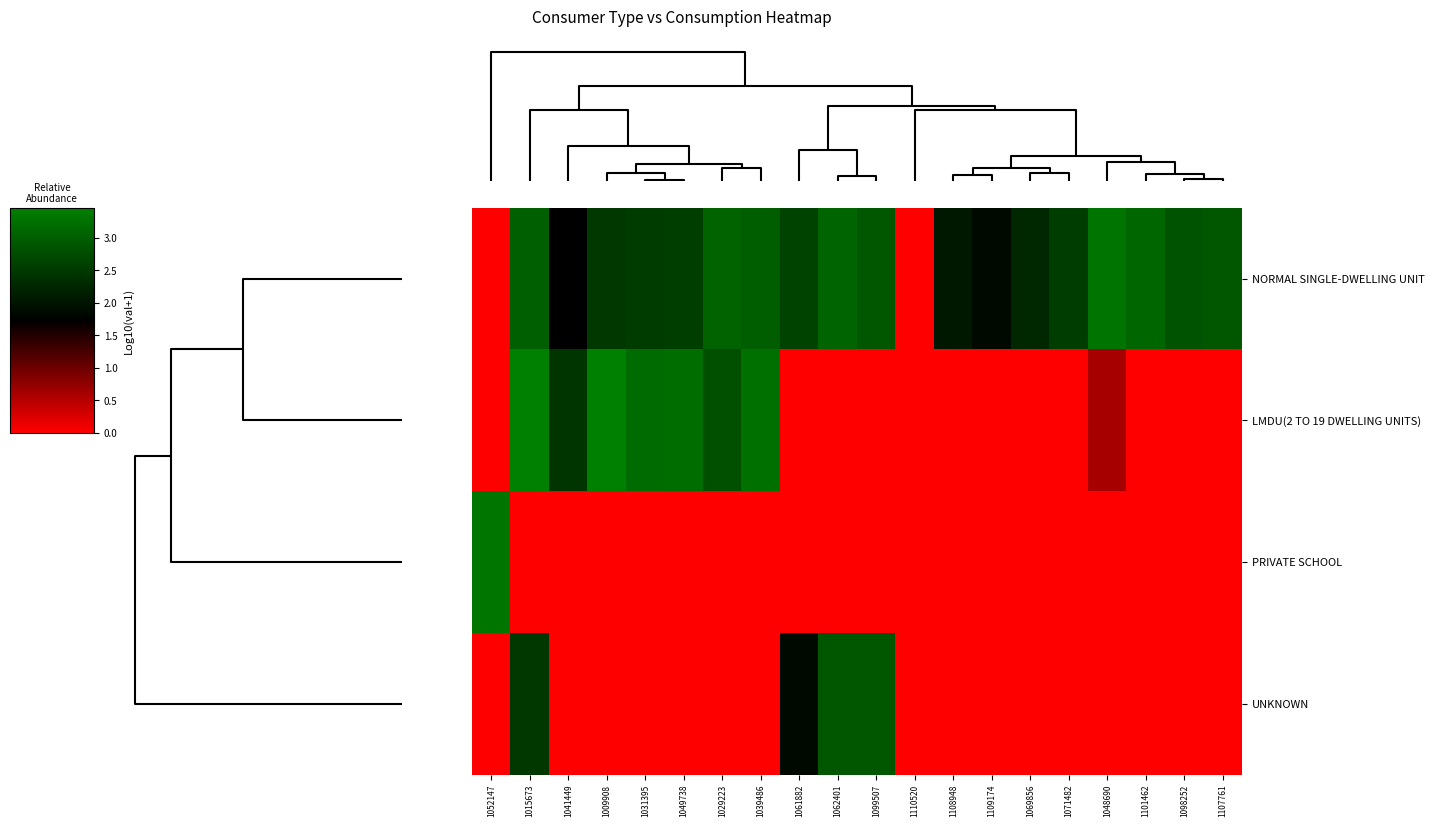

Reading left to right, what are all the values shown in this chart?

NORMAL SINGLE-DWELLING UNIT: 1052147=0.0	1015673=3.0	1041449=1.7	1009908=2.5	1031395=2.5	1049738=2.6	1029223=3.1	1039486=3.0	1061882=2.6	1062401=3.1	1099507=2.9	1110520=0.0	1108948=2.1	1109174=1.9	1069856=2.3	1071482=2.6	1048690=3.3	1101462=3.1	1098252=2.9	1107761=2.9
LMDU(2 TO 19 DWELLING UNITS): 1052147=0.0	1015673=3.5	1041449=2.5	1009908=3.5	1031395=3.2	1049738=3.2	1029223=2.8	1039486=3.3	1061882=0.0	1062401=0.0	1099507=0.0	1110520=0.0	1108948=0.0	1109174=0.0	1069856=0.0	1071482=0.0	1048690=0.6	1101462=0.0	1098252=0.0	1107761=0.0
PRIVATE SCHOOL: 1052147=3.3	1015673=0.0	1041449=0.0	1009908=0.0	1031395=0.0	1049738=0.0	1029223=0.0	1039486=0.0	1061882=0.0	1062401=0.0	1099507=0.0	1110520=0.0	1108948=0.0	1109174=0.0	1069856=0.0	1071482=0.0	1048690=0.0	1101462=0.0	1098252=0.0	1107761=0.0
UNKNOWN: 1052147=0.0	1015673=2.5	1041449=0.0	1009908=0.0	1031395=0.0	1049738=0.0	1029223=0.0	1039486=0.0	1061882=1.9	1062401=2.9	1099507=2.9	1110520=0.0	1108948=0.0	1109174=0.0	1069856=0.0	1071482=0.0	1048690=0.0	1101462=0.0	1098252=0.0	1107761=0.0